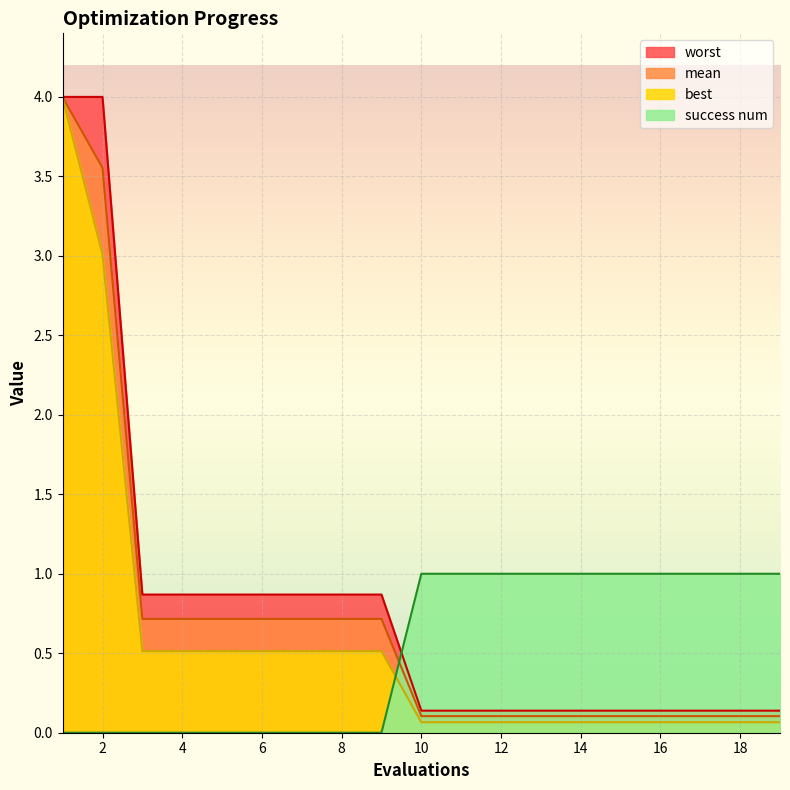

What is the value of the mean point at the 17th from the left?

0.1